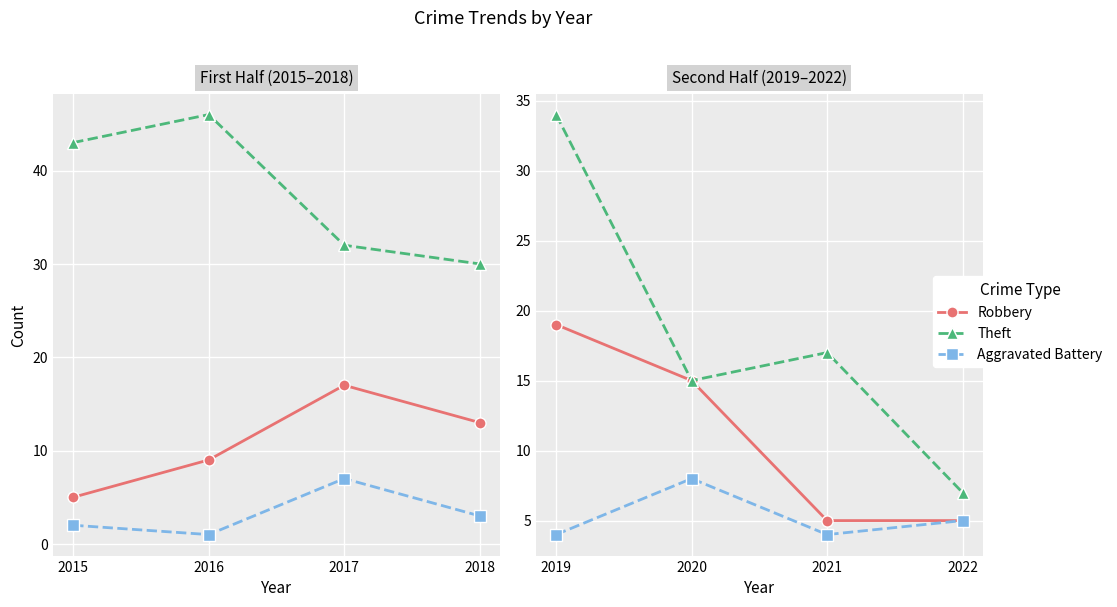

True or false: Robbery and Aggravated Battery cross at least once.

False